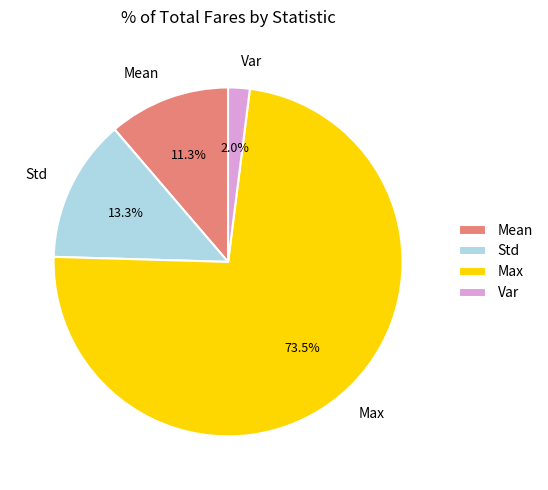

True or false: Max accounts for 83% of the total.

False